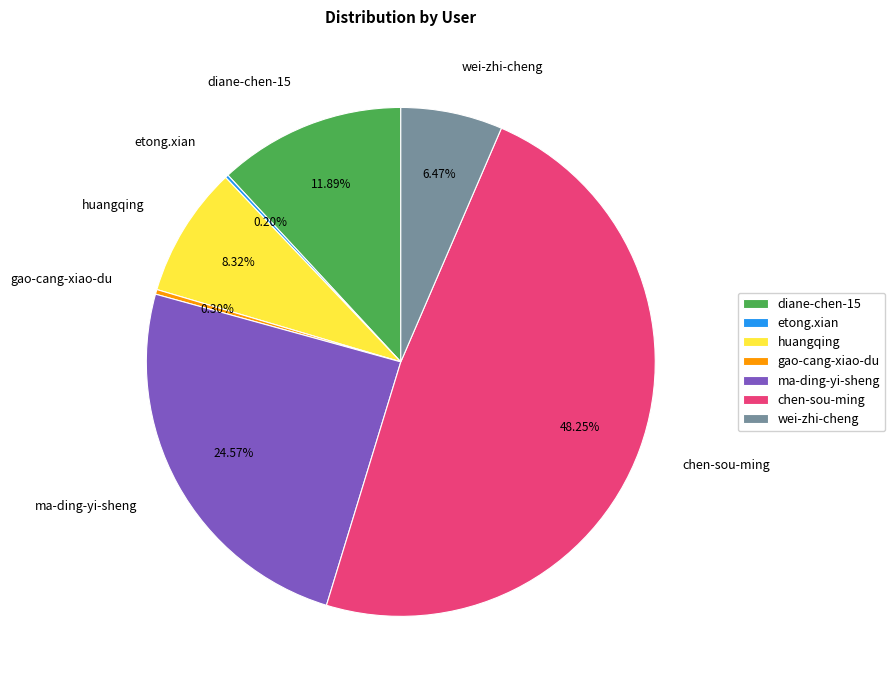

To the nearest percent, what is the average slice percentage?

14%